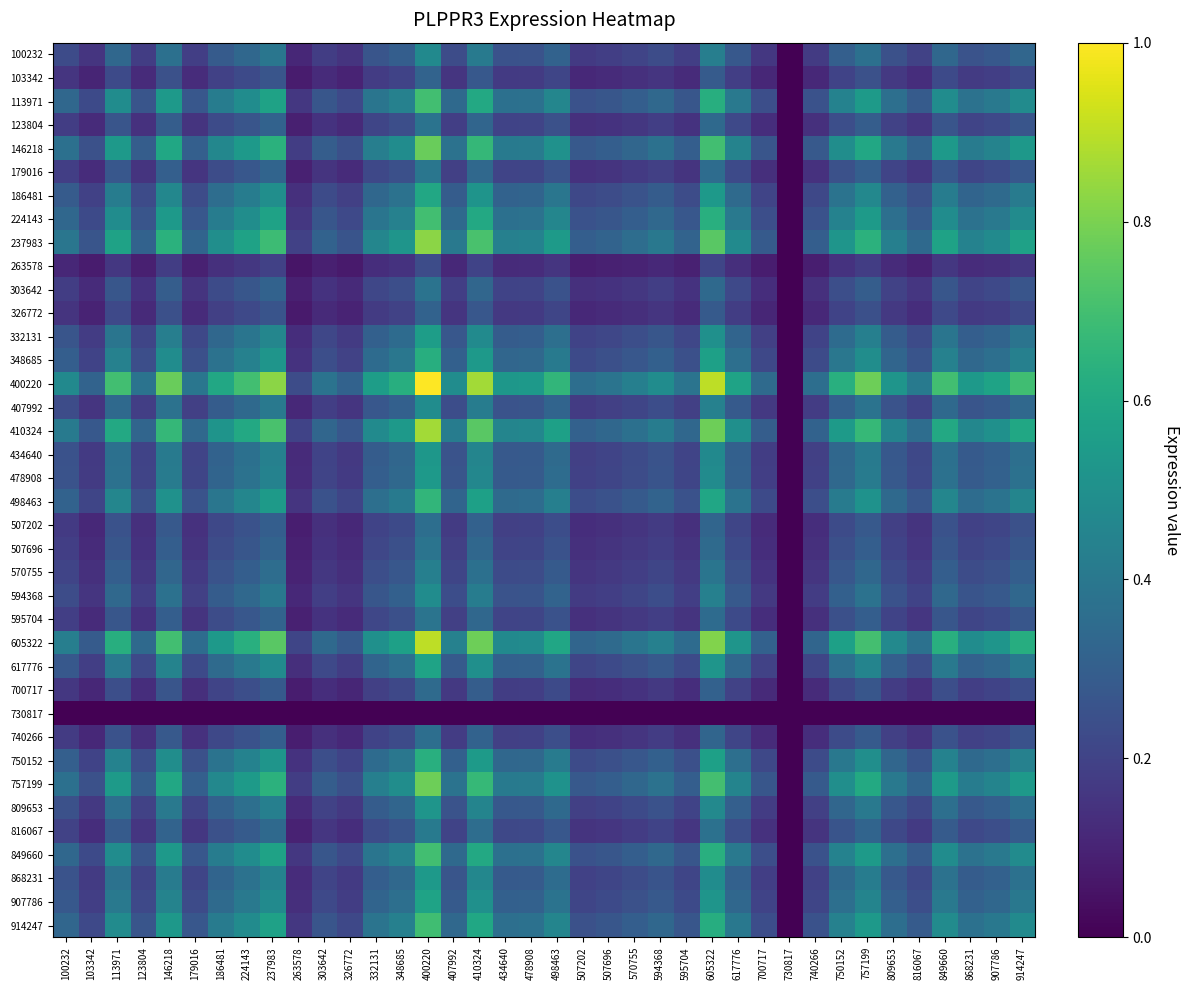

What is the difference between the highest and lowest values at 123804?

0.4